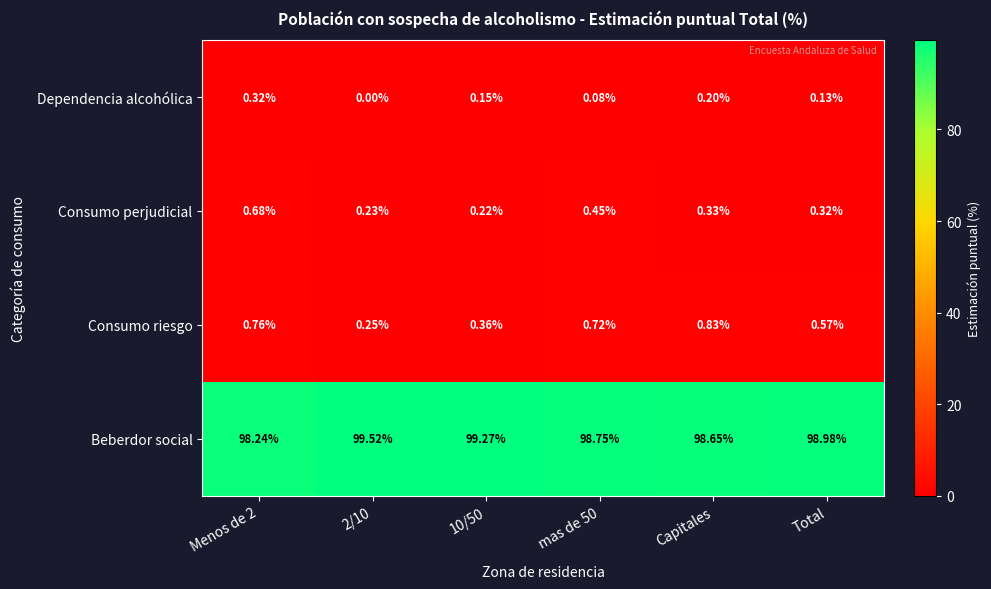

Which series changed the most between Capitales and Total?

Beberdor social